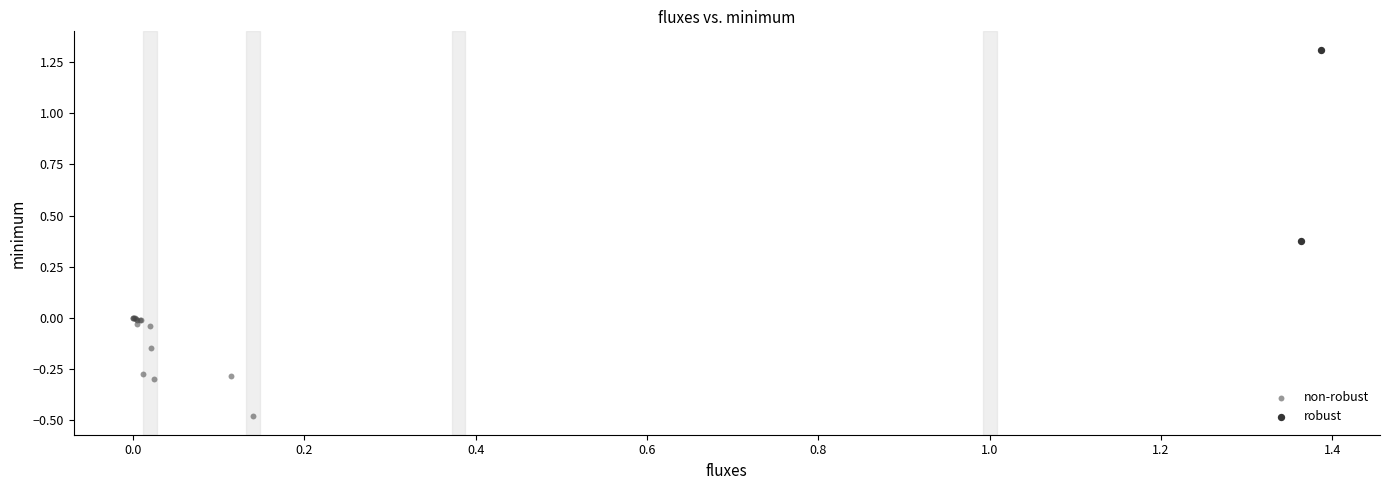

Which series has the widest spread of Y values?

robust